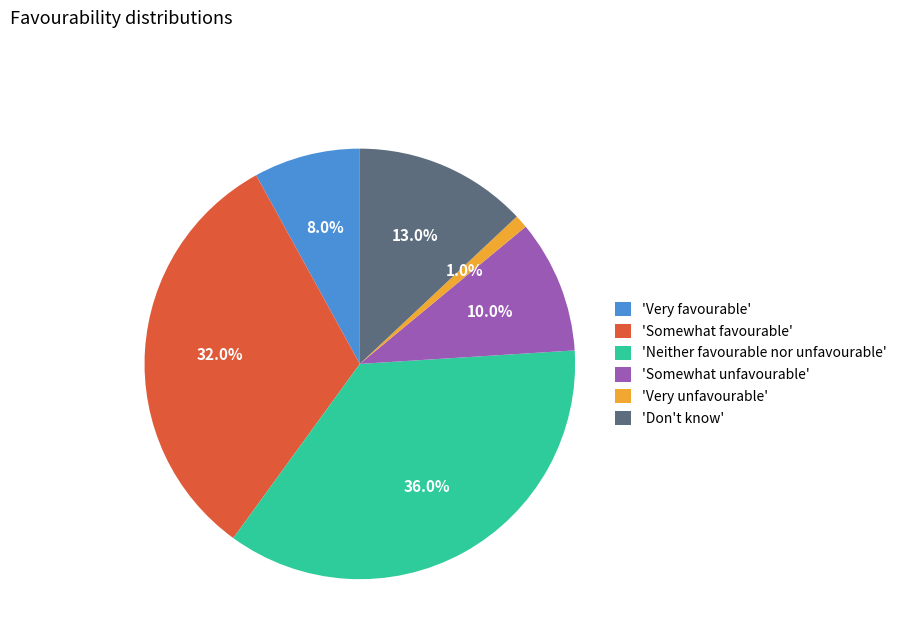

Which slice is the largest?

'Neither favourable nor unfavourable'